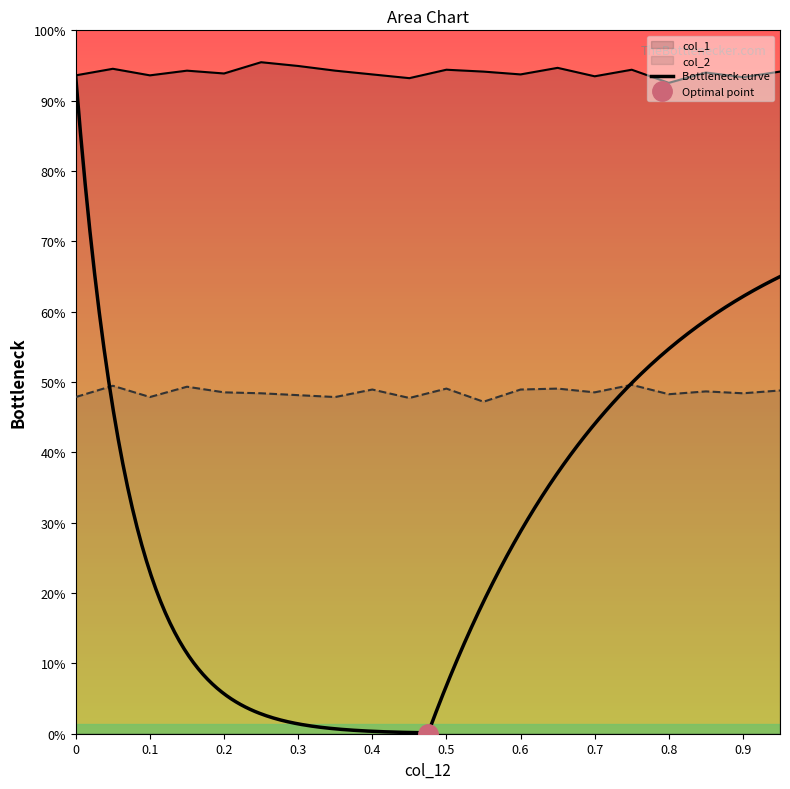

Which series has the widest spread of values?

col_1